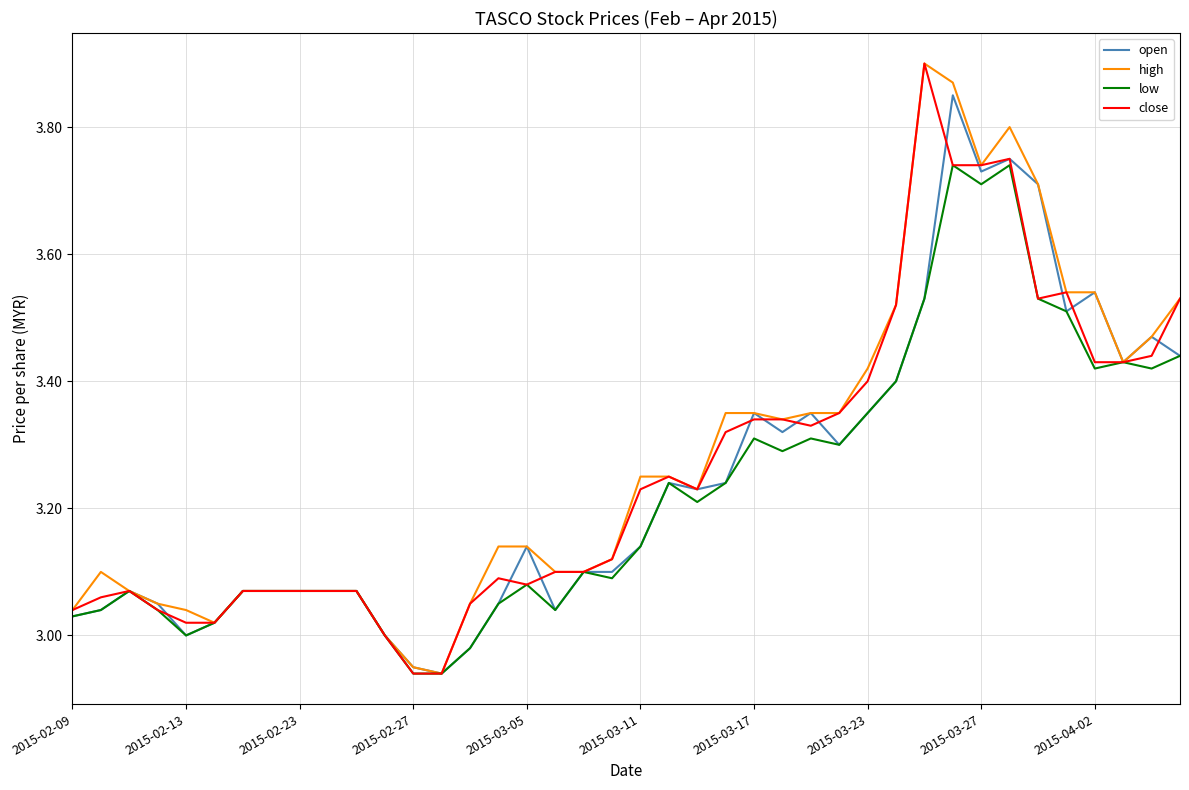

True or false: high has more than 1 interior local peaks.

True